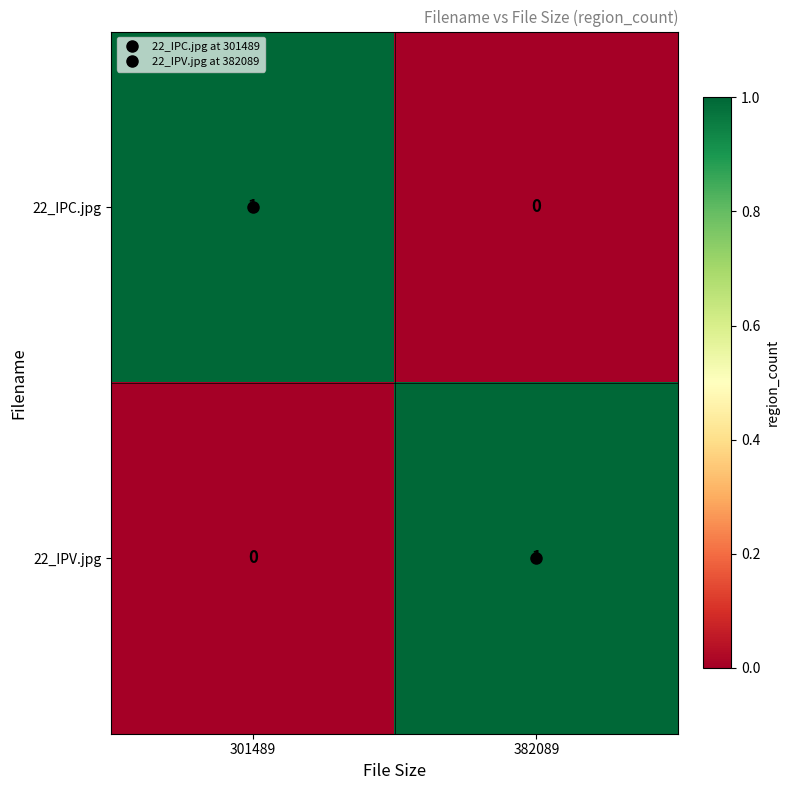

The value of 22_IPV.jpg at 301489 is 1. True or false?

False